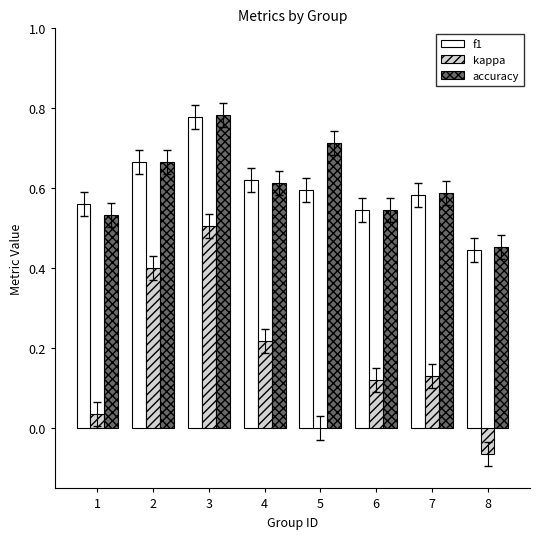

How many data points does each series have?

8